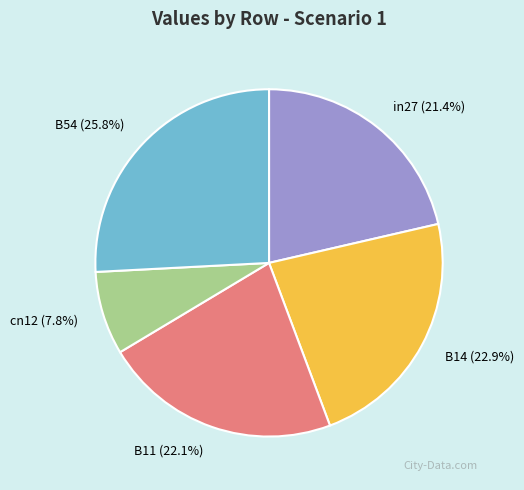

How many slices are in this pie chart?

5